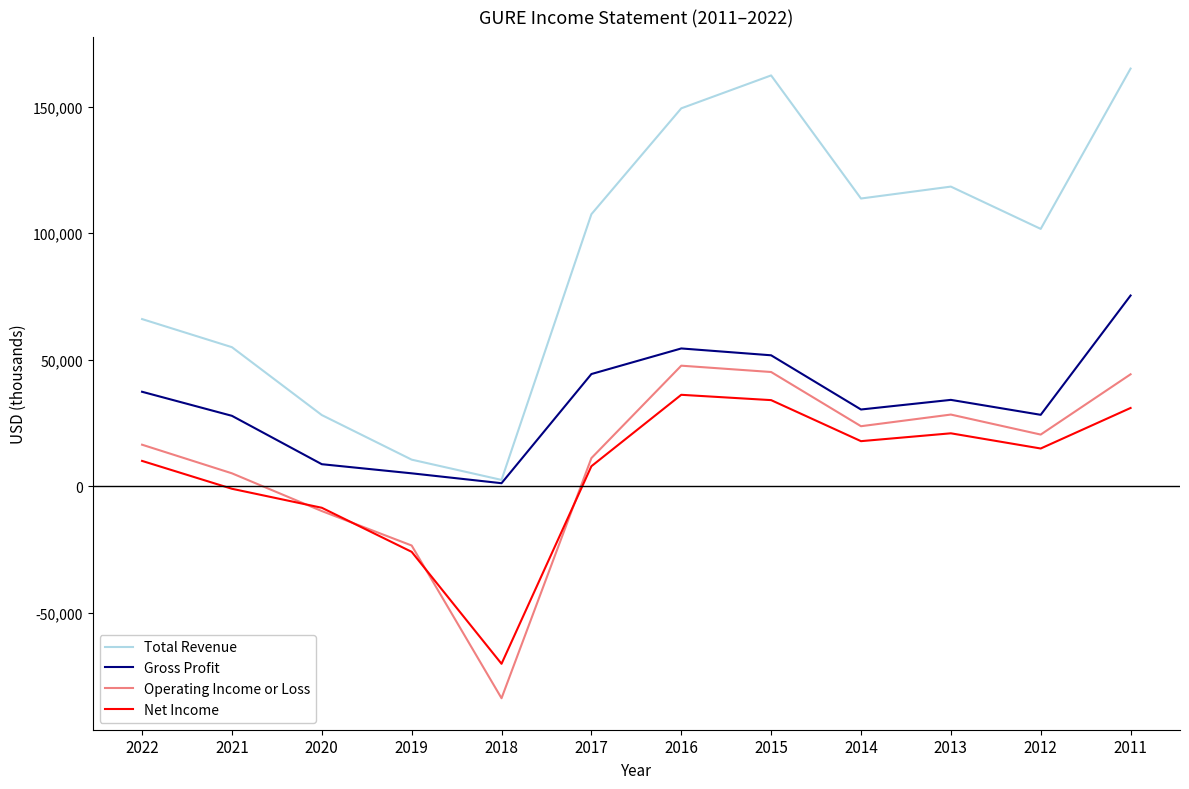

At which category is the sum across all series the highest?

2011